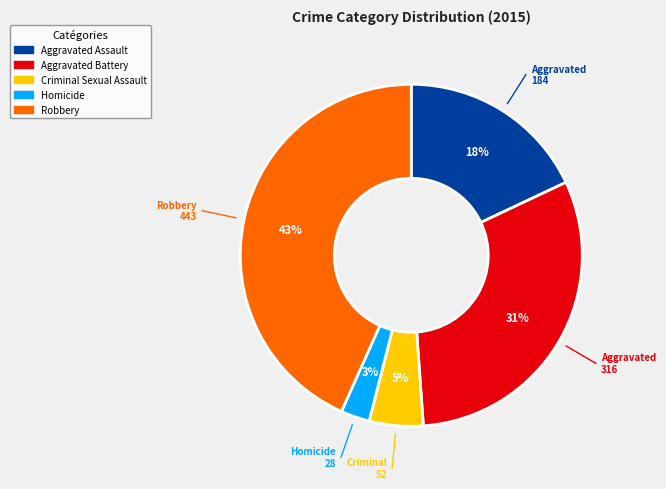

To the nearest percent, what is the combined percentage of Robbery and Homicide?

46%